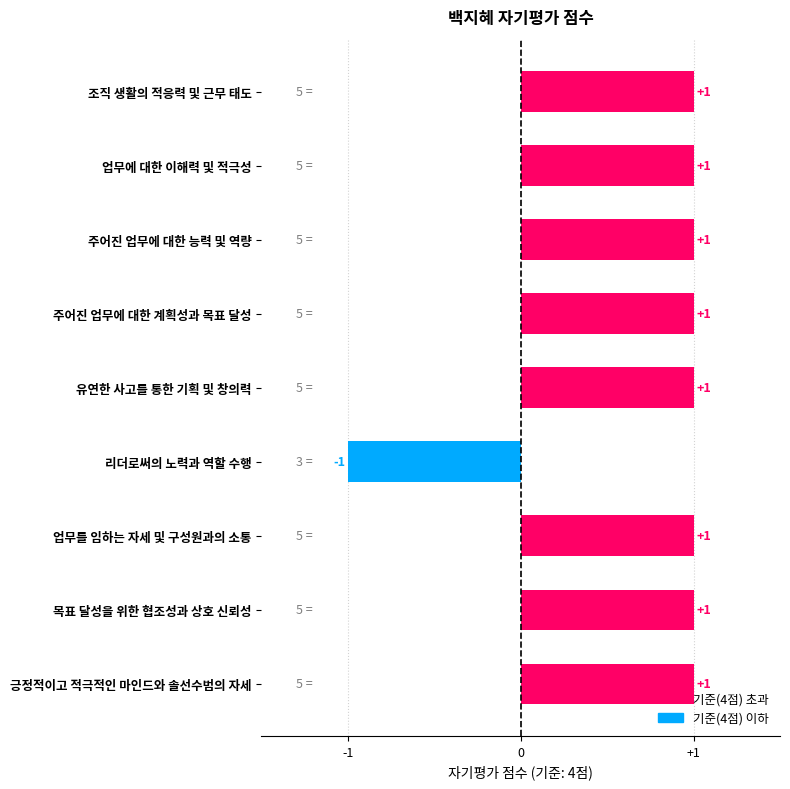

Count the values in the range 1 to 2.

8